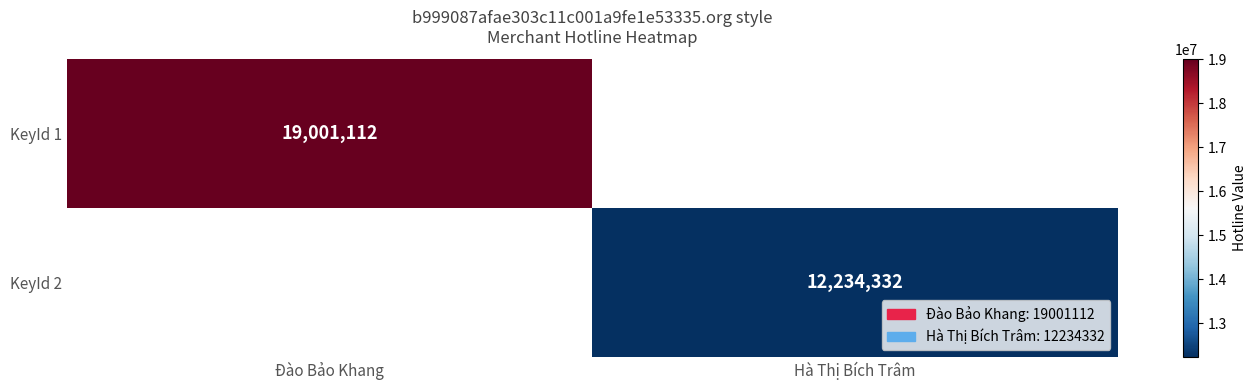

True or false: KeyId 2 has a value of 19055143.3 at Hà Thị Bích Trâm.

False